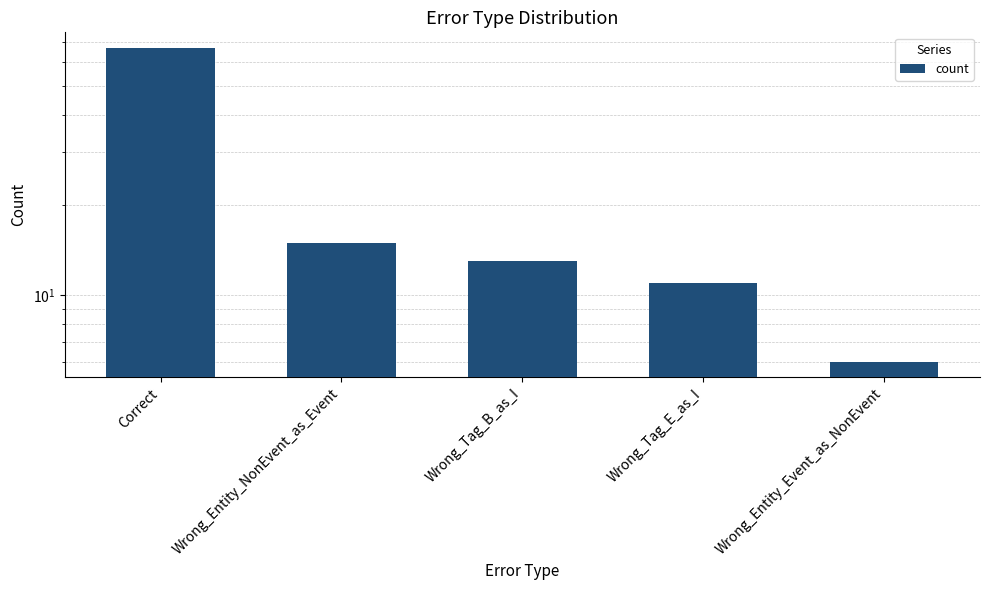

List the labels in order of value, smallest first.

Wrong_Entity_Event_as_NonEvent, Wrong_Tag_E_as_I, Wrong_Tag_B_as_I, Wrong_Entity_NonEvent_as_Event, Correct